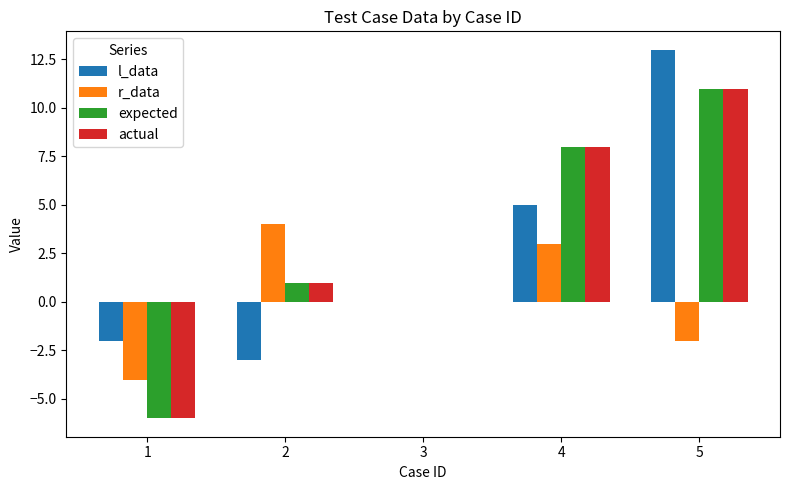

What is the maximum value shown in the chart?

13